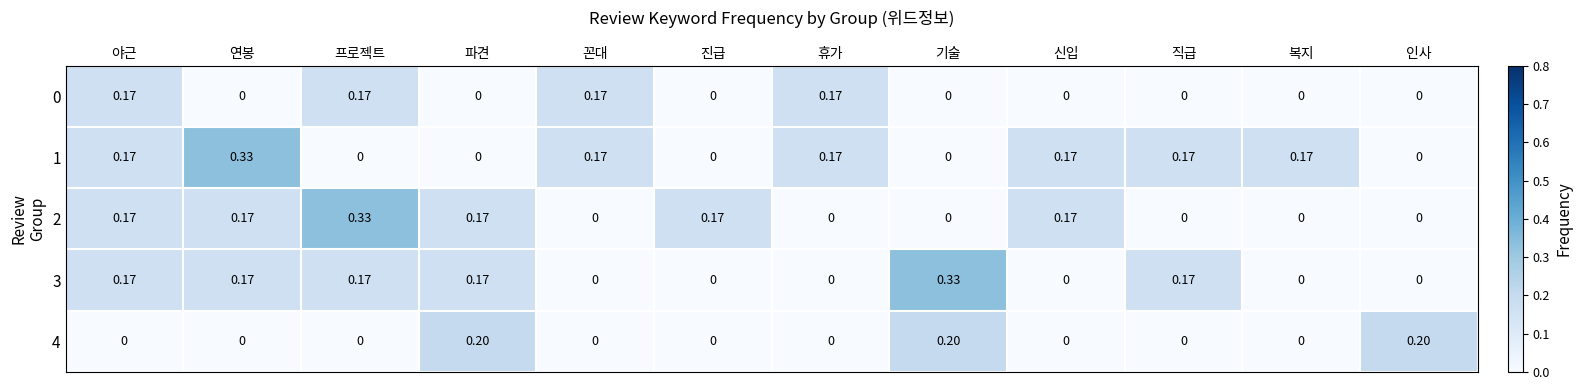

Is the value of 1 at 야근 greater than the value of 3 at 꼰대?

Yes